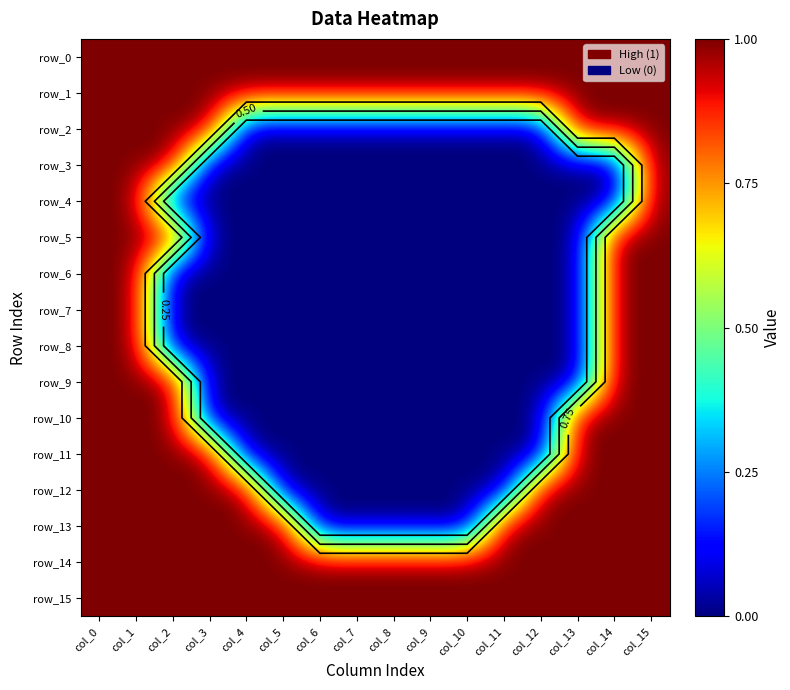

The value of row_7 at col_14 is 1. True or false?

False